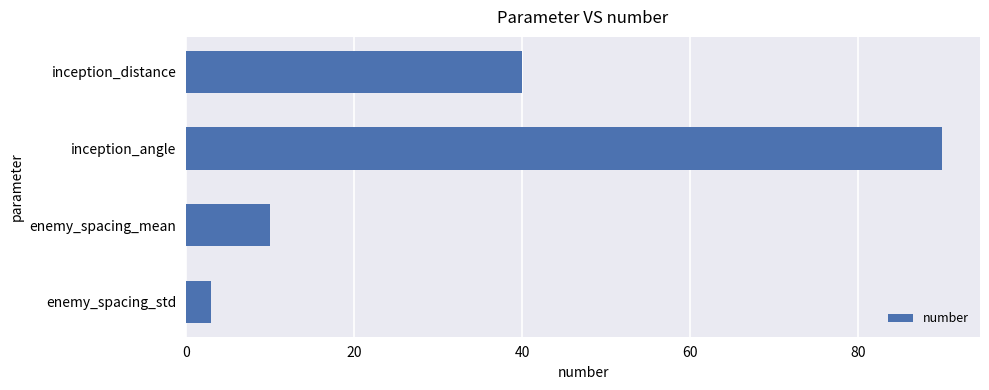

Is it true that the value at inception_angle is 90?

True